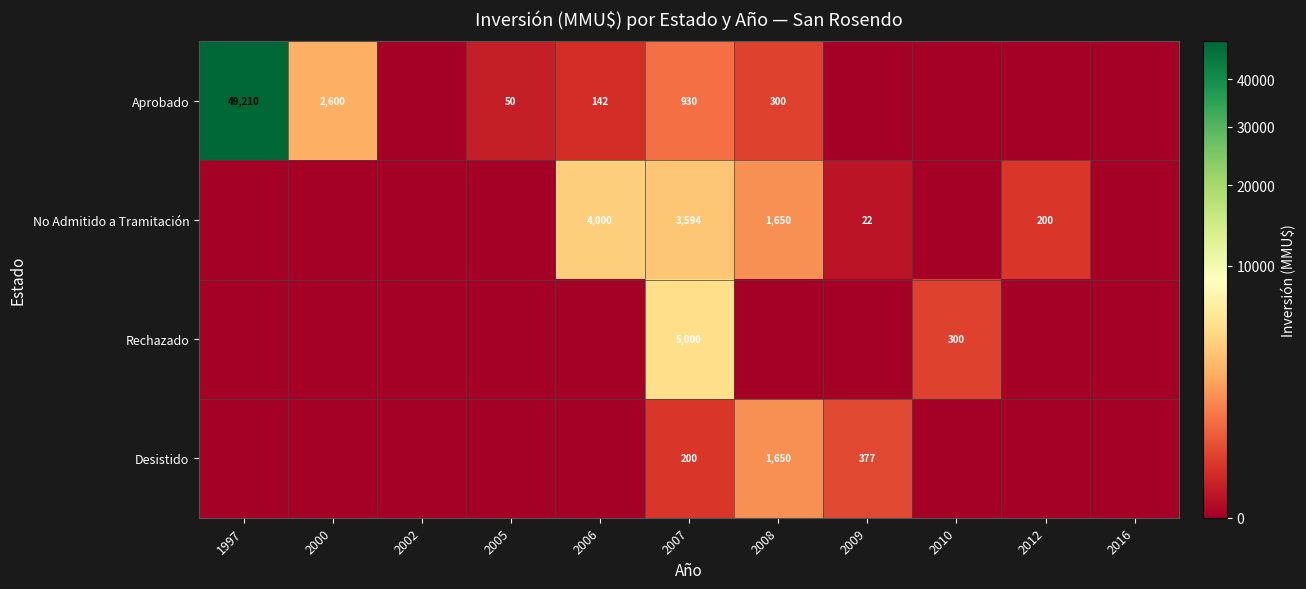

What is the sum of the Aprobado values at 2008 and 2000?

2900